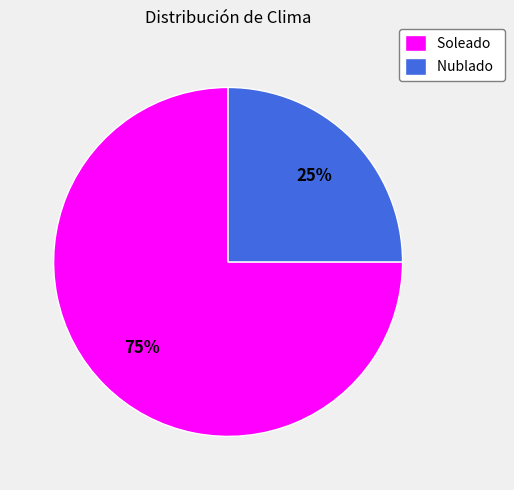

To the nearest percent, what is the combined percentage of Soleado and Nublado?

100%